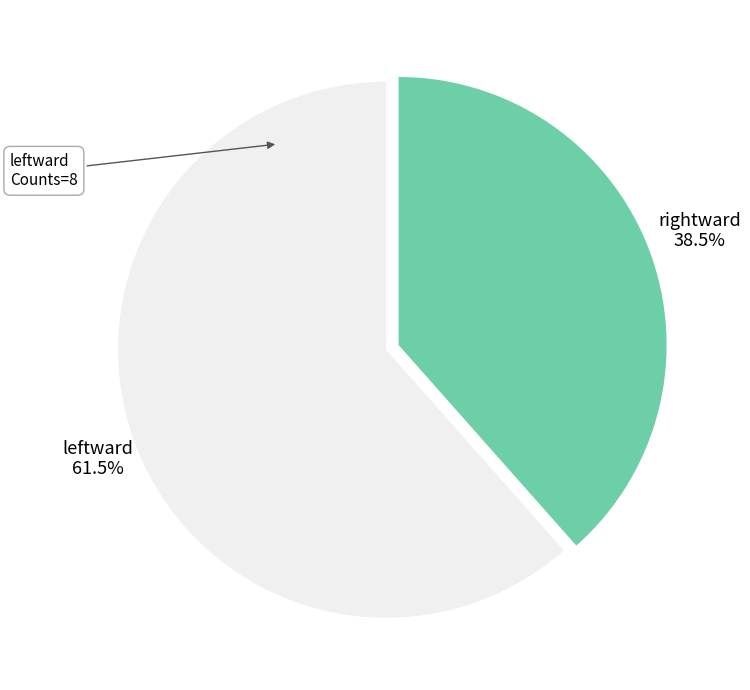

What is the largest slice in the pie chart?

leftward